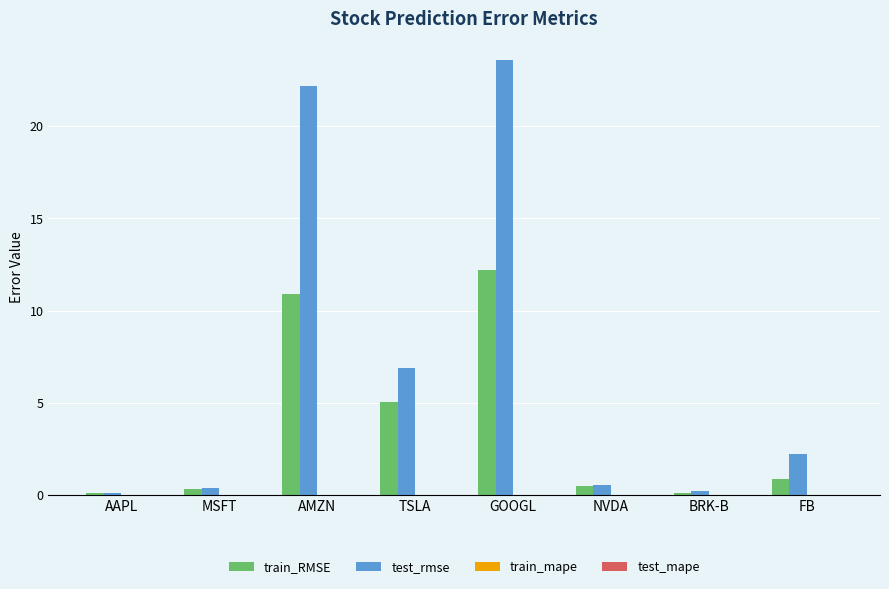

What is the maximum value for train_RMSE?

12.2